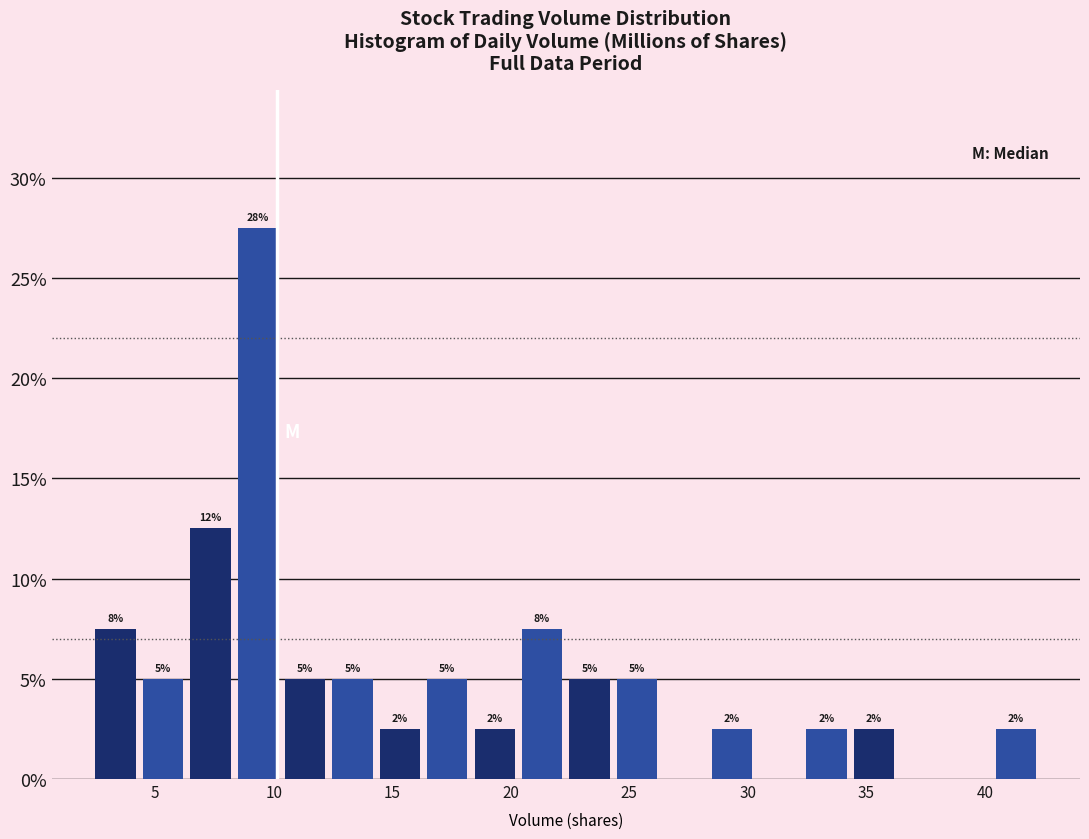

Around what value on the x-axis is the tallest bar? Give the approximate position of its centre, as read against the axis.

9.5